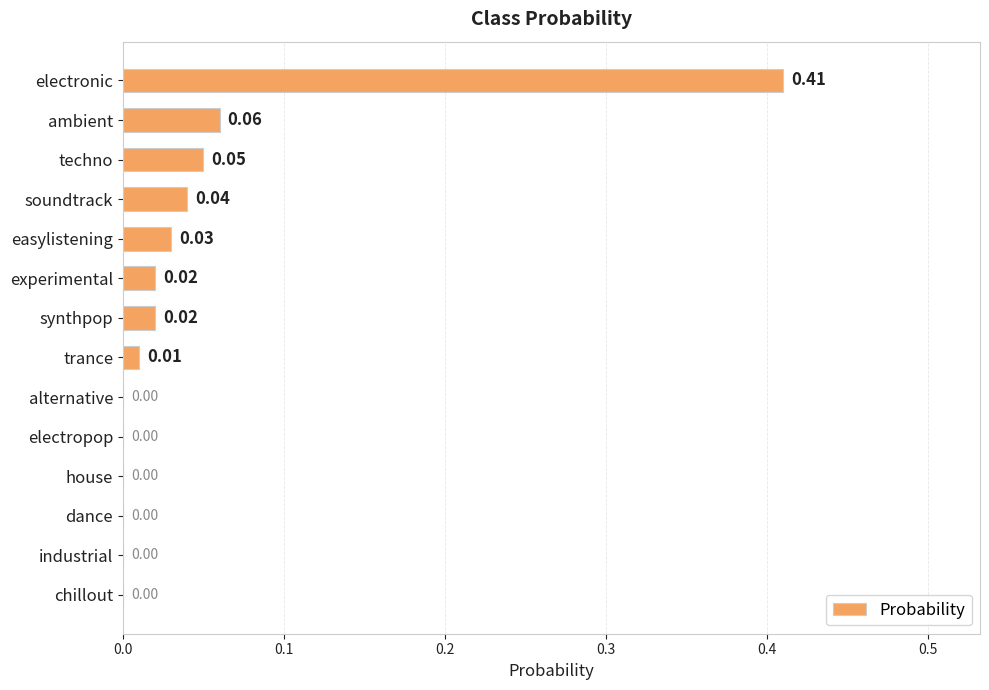

How many positive values are there?

8